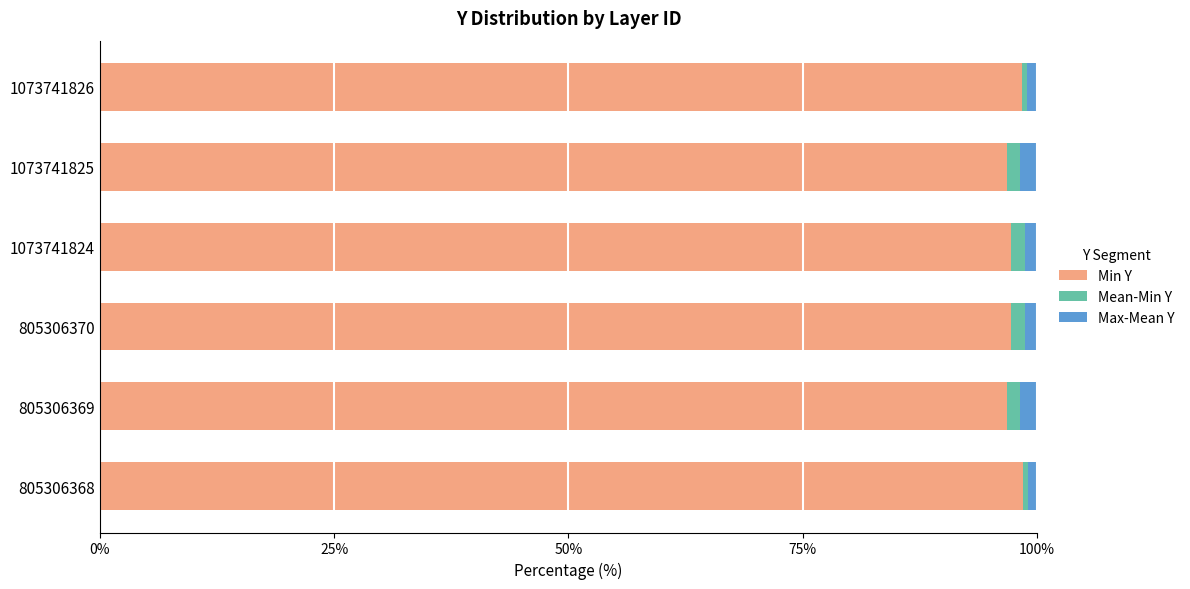

True or false: Min Y has a value of 36.3 at 1073741826.

False